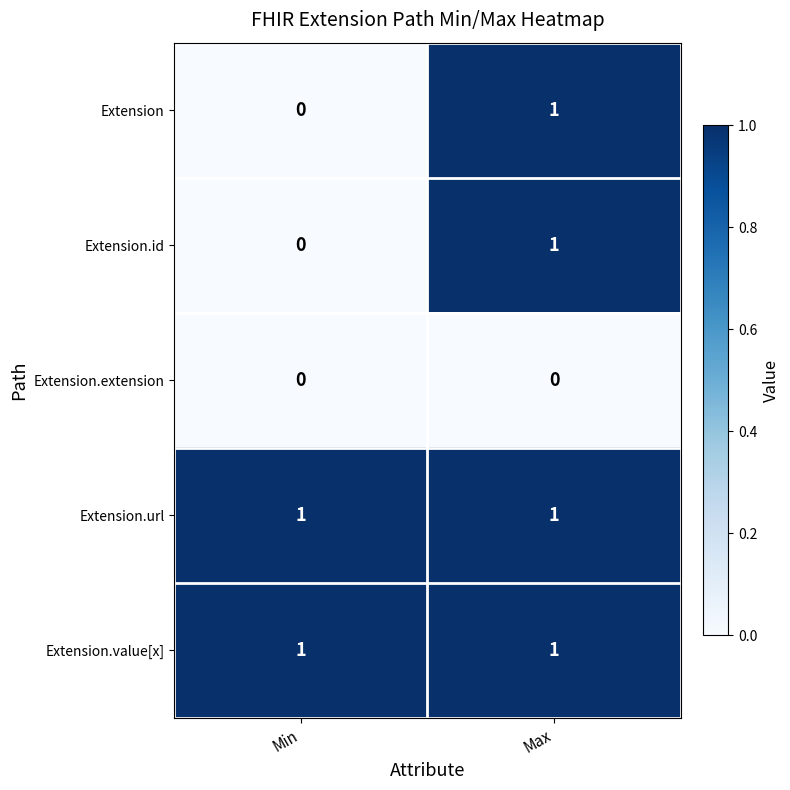

At which category is the sum across all series the highest?

Max